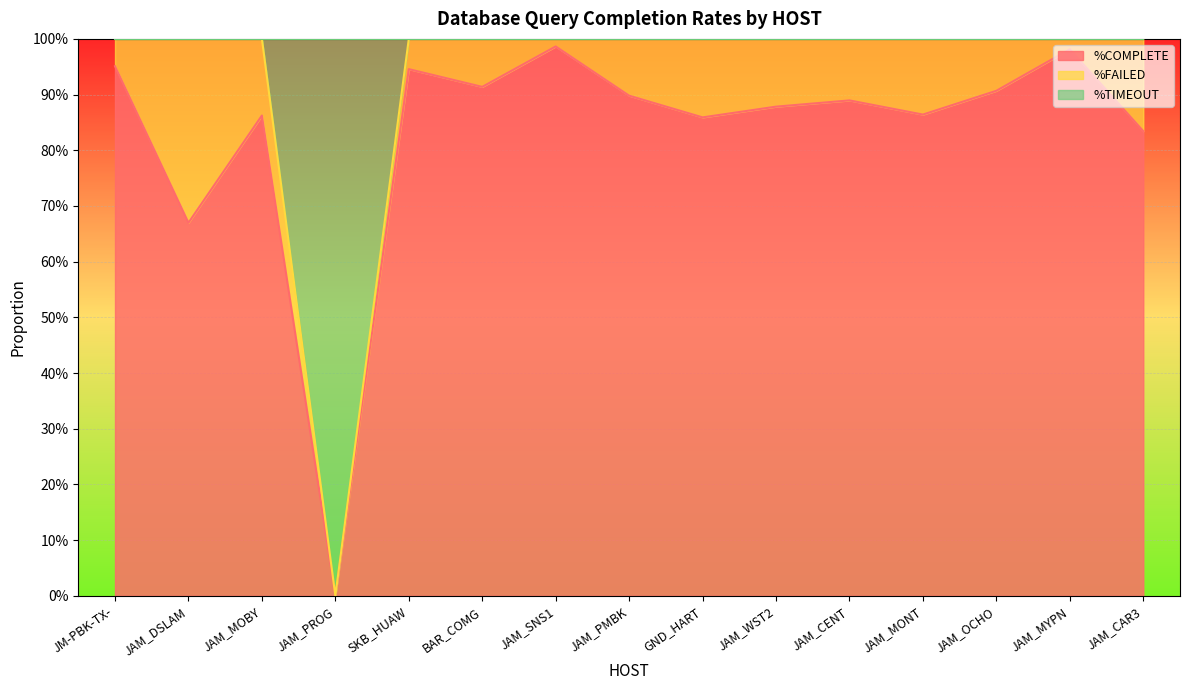

Which series changed the most between JM-PBK-TX- and JAM_OCHO?

%COMPLETE